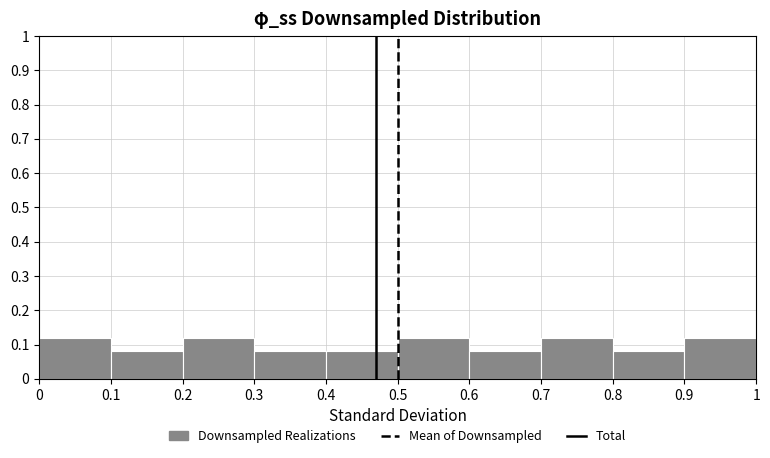

Reading left to right, transcribe this chart: for each bar, give the range it covers on the x-axis and its height. The values are not printed on the chart, so give them approximately, as read against the axis.

0 to 0.1: 0.12
0.1 to 0.2: 0.08
0.2 to 0.3: 0.12
0.3 to 0.4: 0.08
0.4 to 0.5: 0.08
0.5 to 0.6: 0.12
0.6 to 0.7: 0.08
0.7 to 0.8: 0.12
0.8 to 0.9: 0.08
0.9 to 1: 0.12